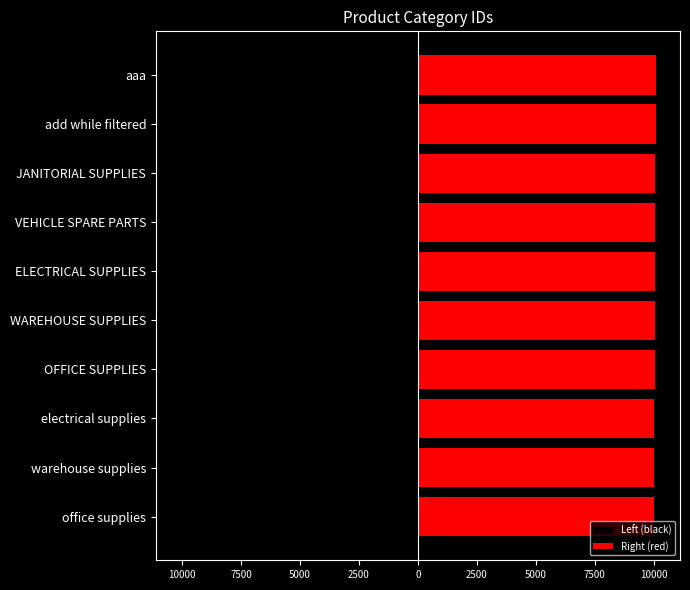

Is it true that Right (red) equals 10013 at warehouse supplies?

True